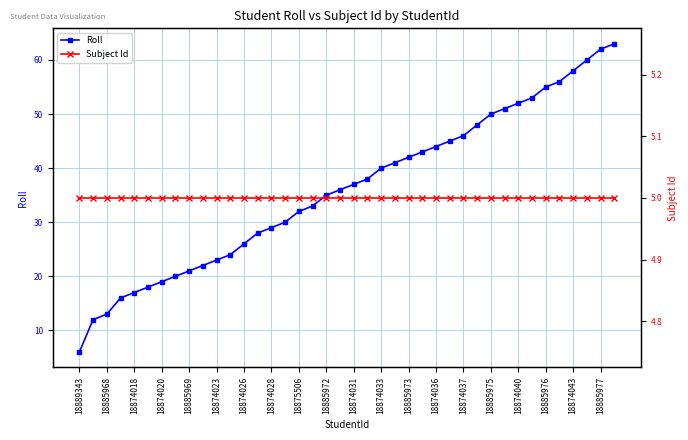

True or false: Subject Id has a value of 5 at 23.

True